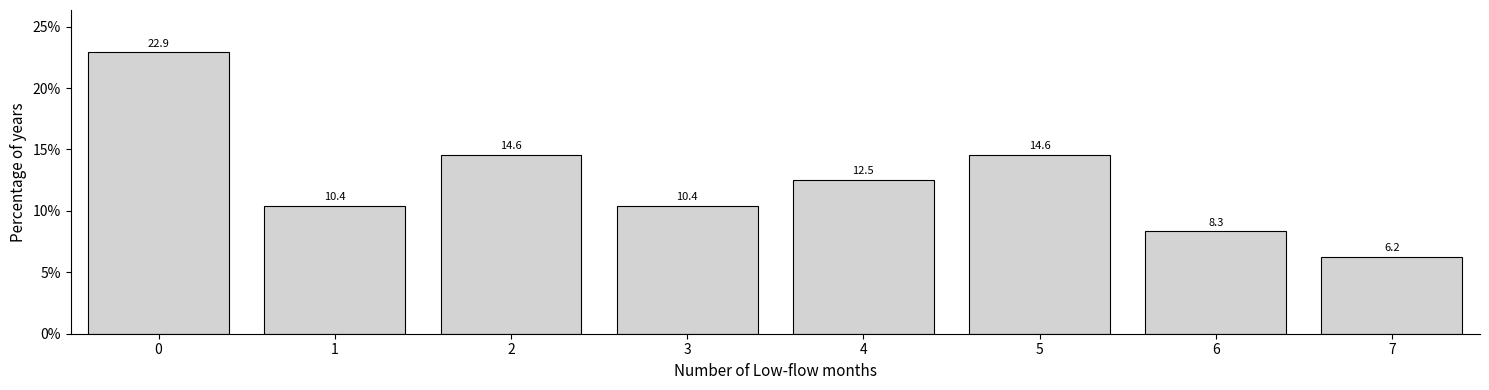

What is the maximum value shown in the chart?

22.9